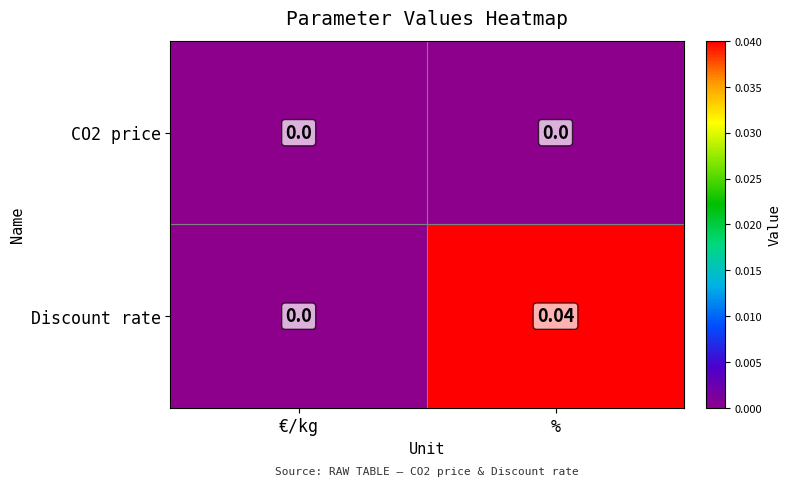

At which label does Discount rate reach its peak?

%